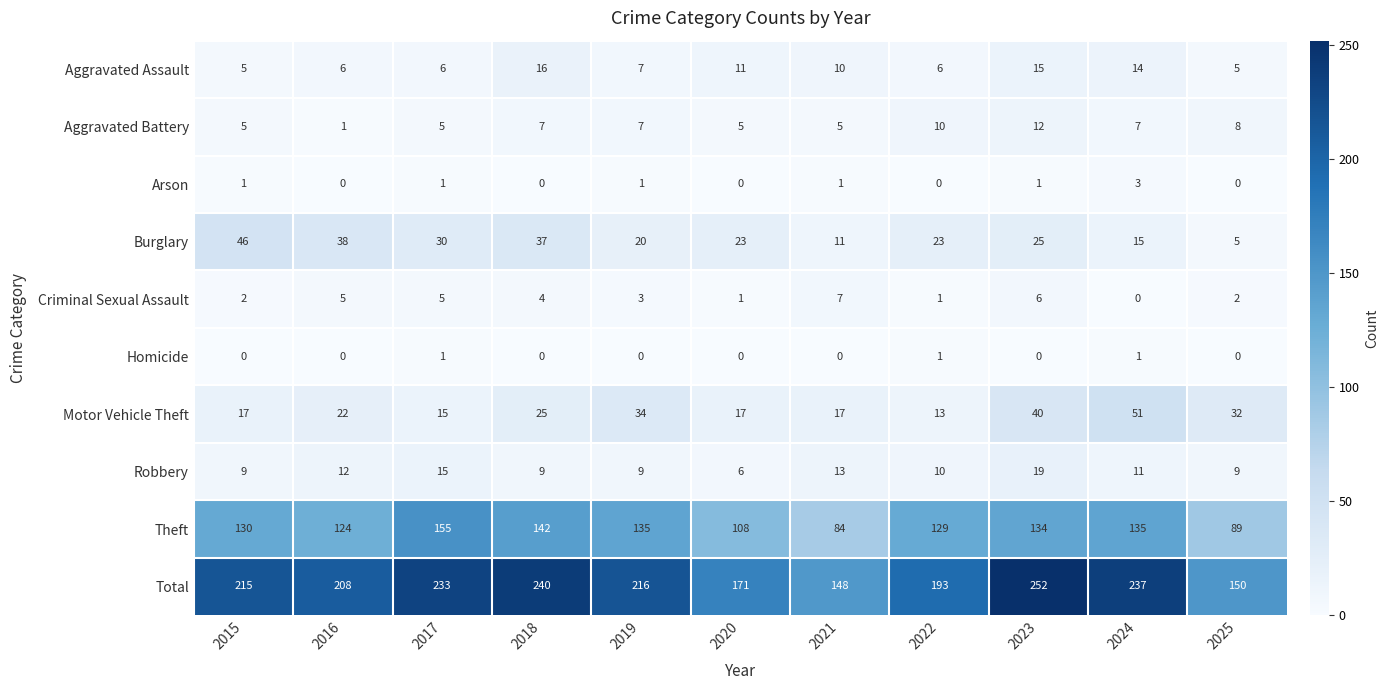

Which series has the largest total across all categories?

Total